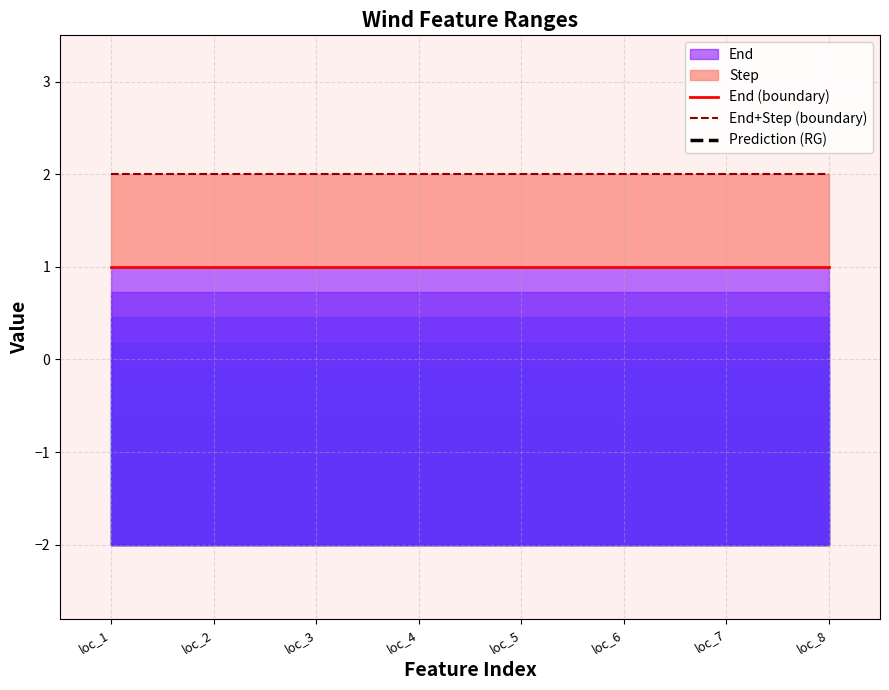

Where is Prediction (RG) nearest to the value 3?

loc_1